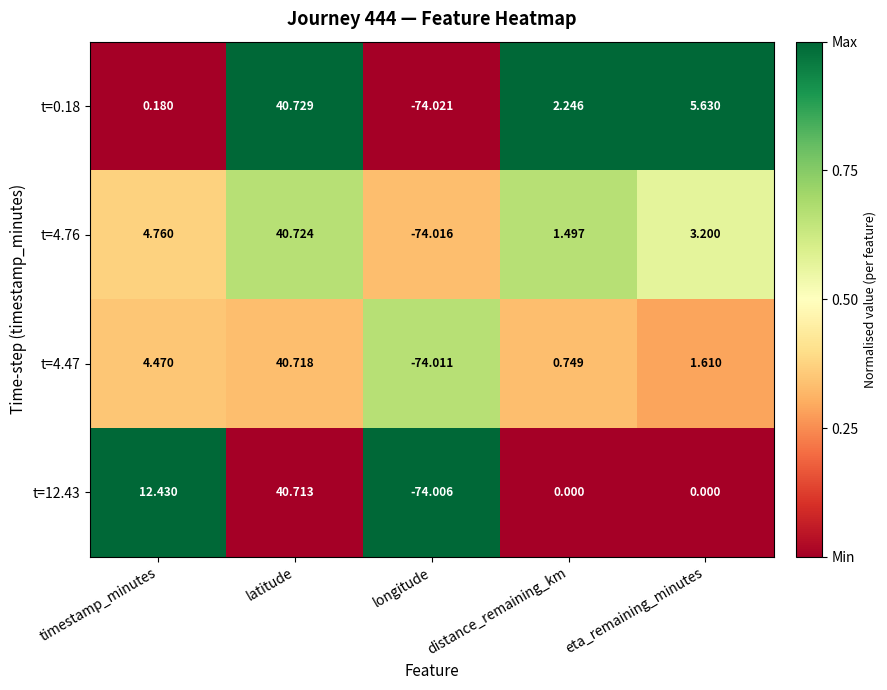

List the labels in order of t=4.47 value, largest first.

latitude, timestamp_minutes, eta_remaining_minutes, distance_remaining_km, longitude